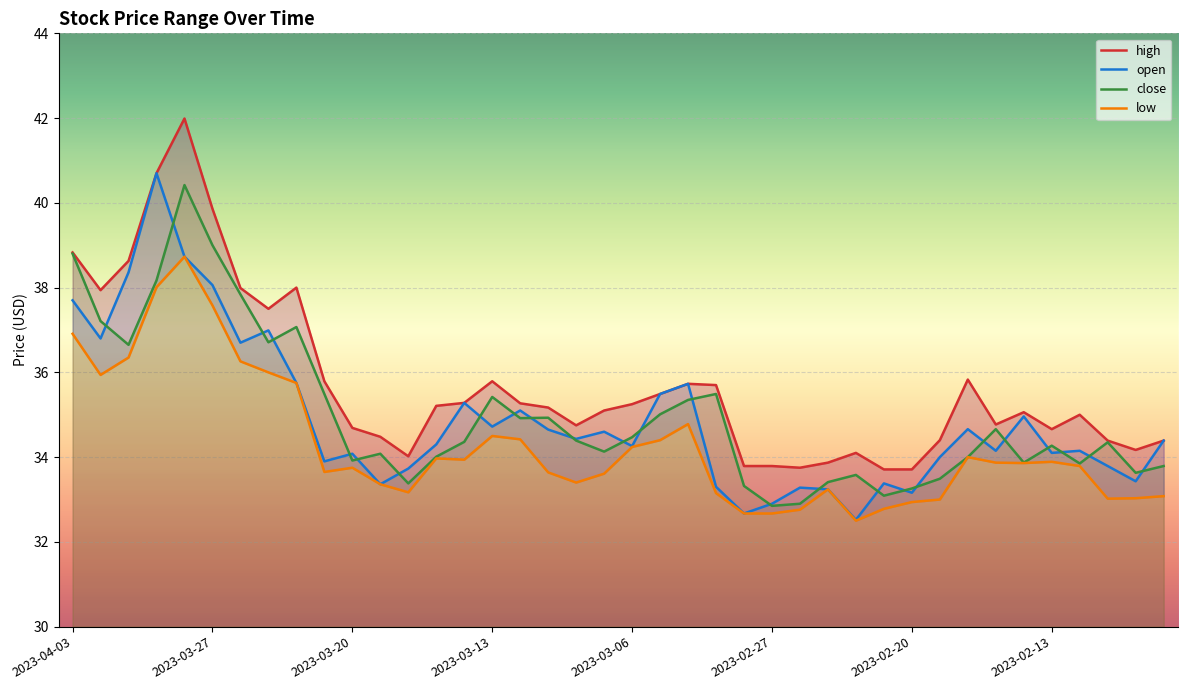

True or false: low and close intersect in this chart.

False